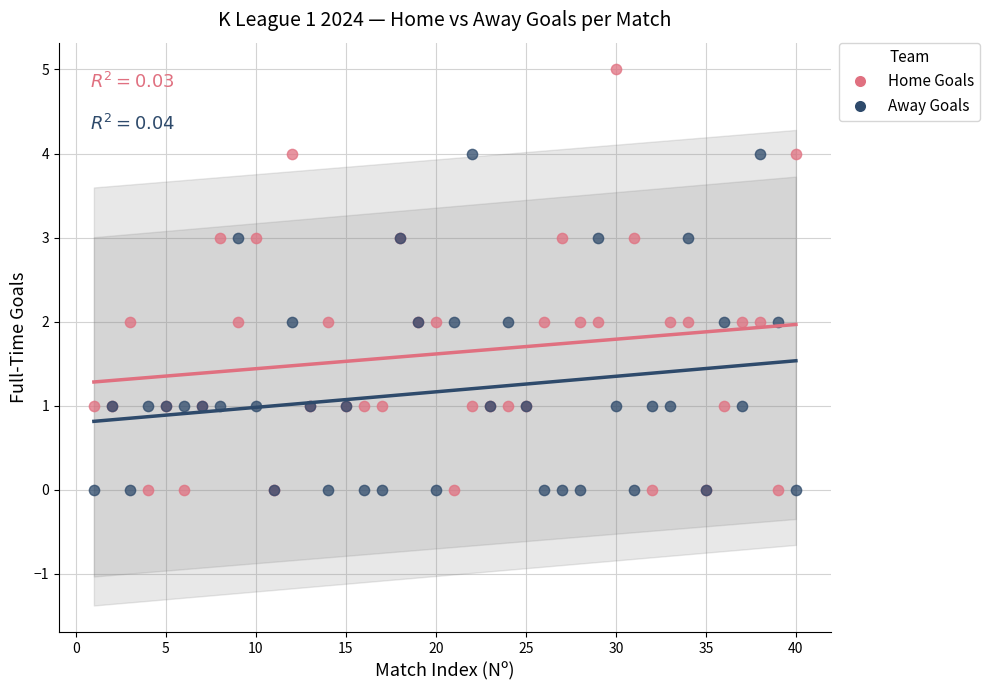

Which series reaches the maximum Y coordinate?

Home Goals